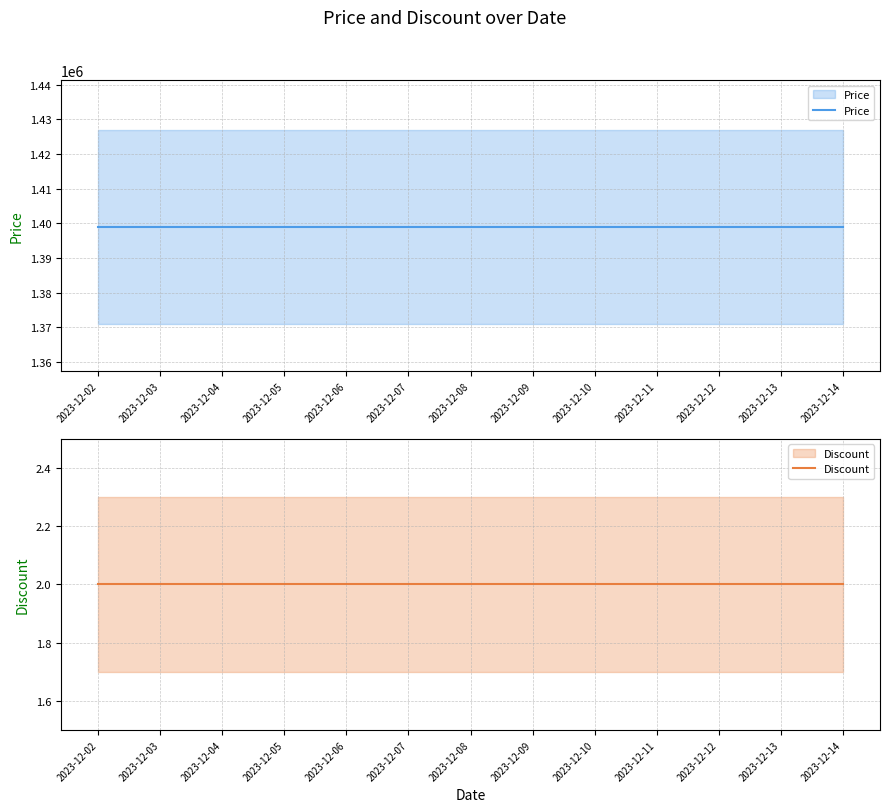

What is the value of the Price point at the 11th from the left?

1399000